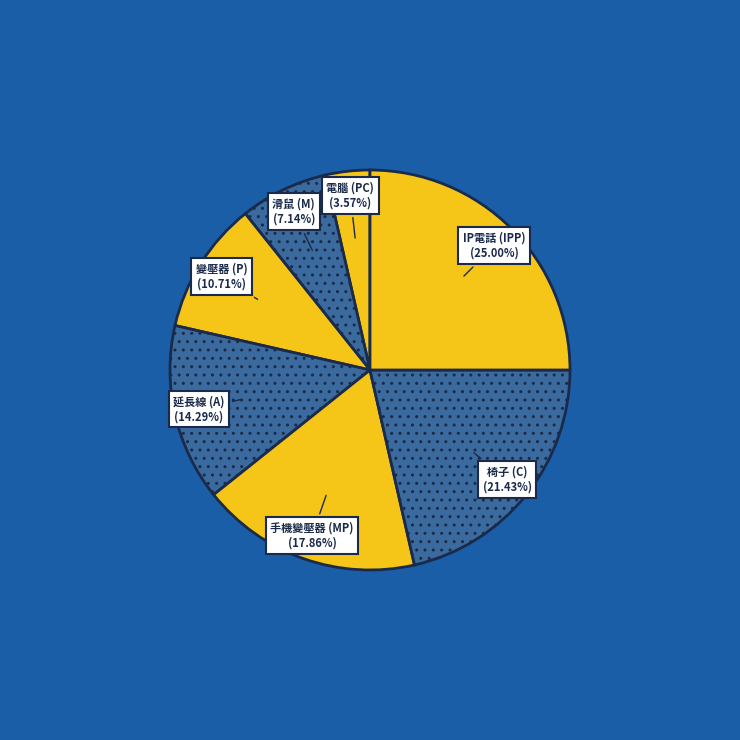

To the nearest percent, what portion does 延長線 (A) represent?

14%